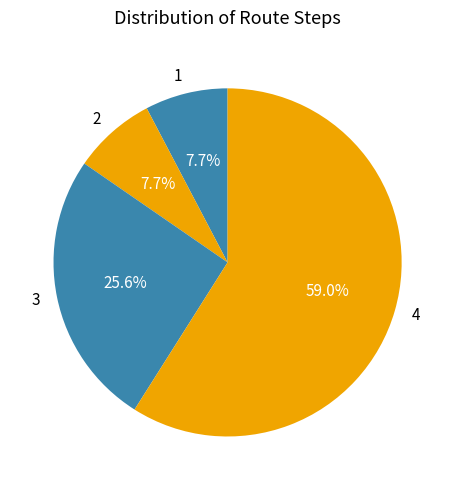

What is the ratio of the value at 3 to the value at 2?

3.3